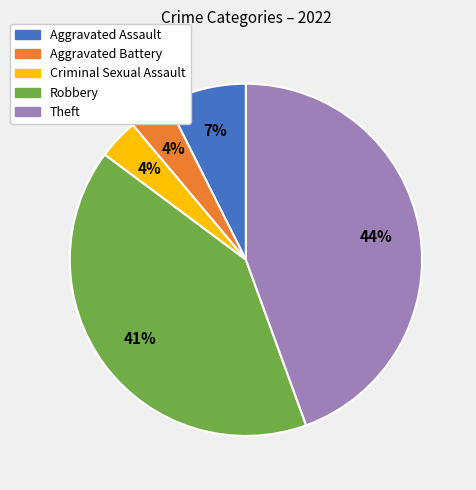

How many slices are in this pie chart?

5